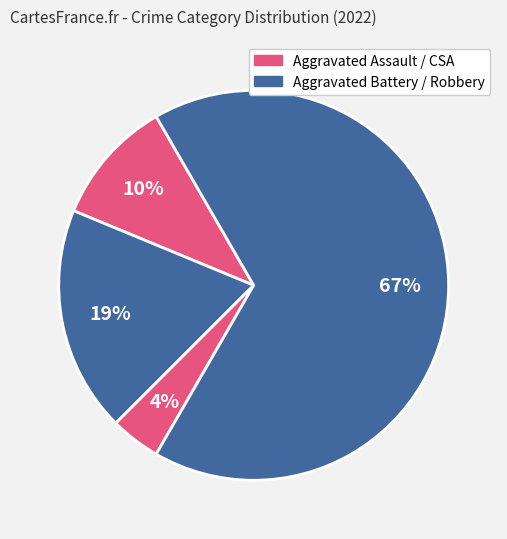

To the nearest percent, what is the average slice percentage?

25%